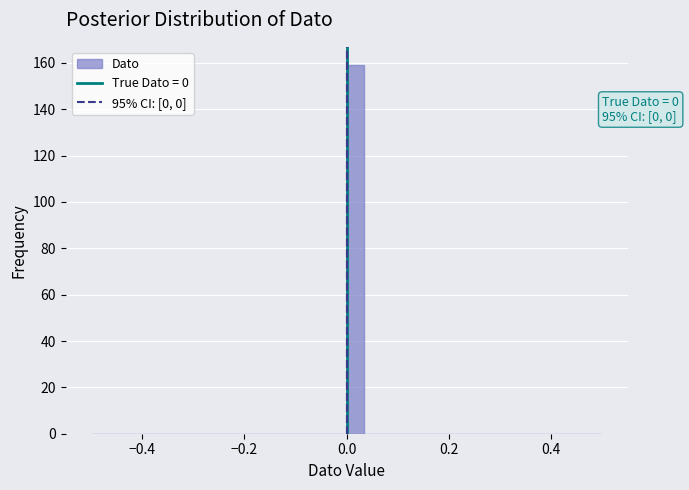

Around what value on the x-axis is the tallest bar? Give the approximate position of its centre, as read against the axis.

0.02